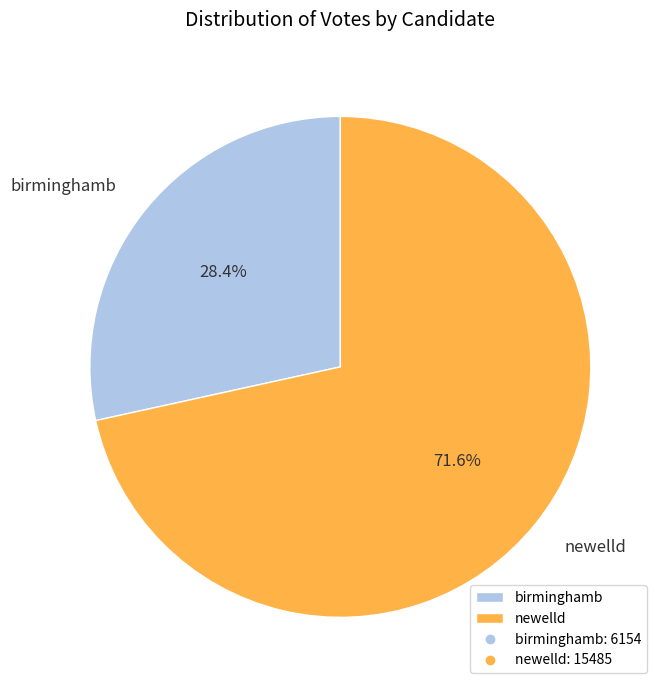

Does birminghamb account for over 50% of the chart?

No